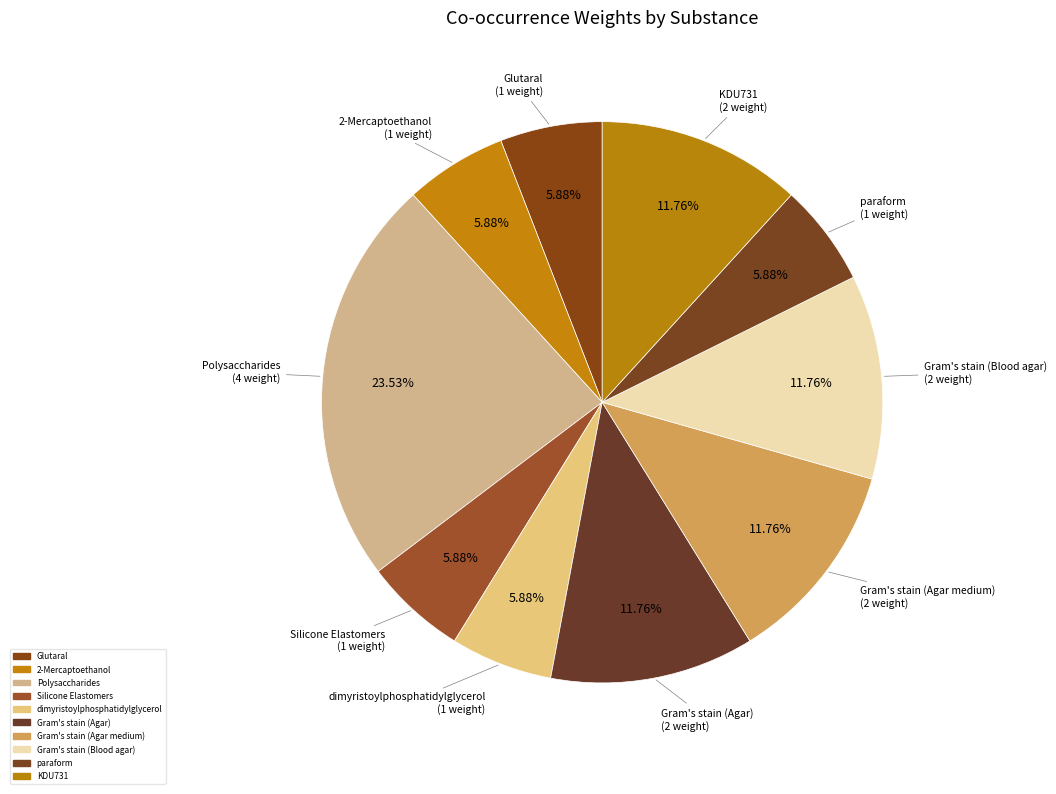

How many slices are in this pie chart?

10